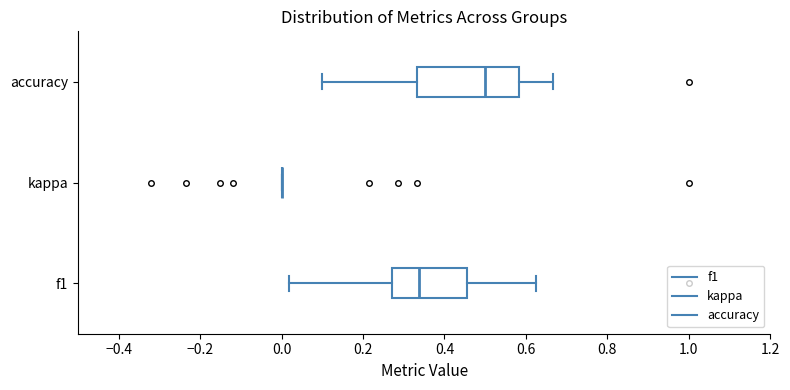

Reading bottom to top, read every box against the x-axis: the position of its median line, the range the box covers, and the ends of its whiskers. The values are not printed on the chart, so give them approximately, as read against the axis.

f1: median 0.34, box 0.28 to 0.46, whiskers 0.02 to 0.62
kappa: box collapsed to a line at 0.00, whiskers 0.00 to 0.00
accuracy: median 0.50, box 0.34 to 0.58, whiskers 0.10 to 0.66